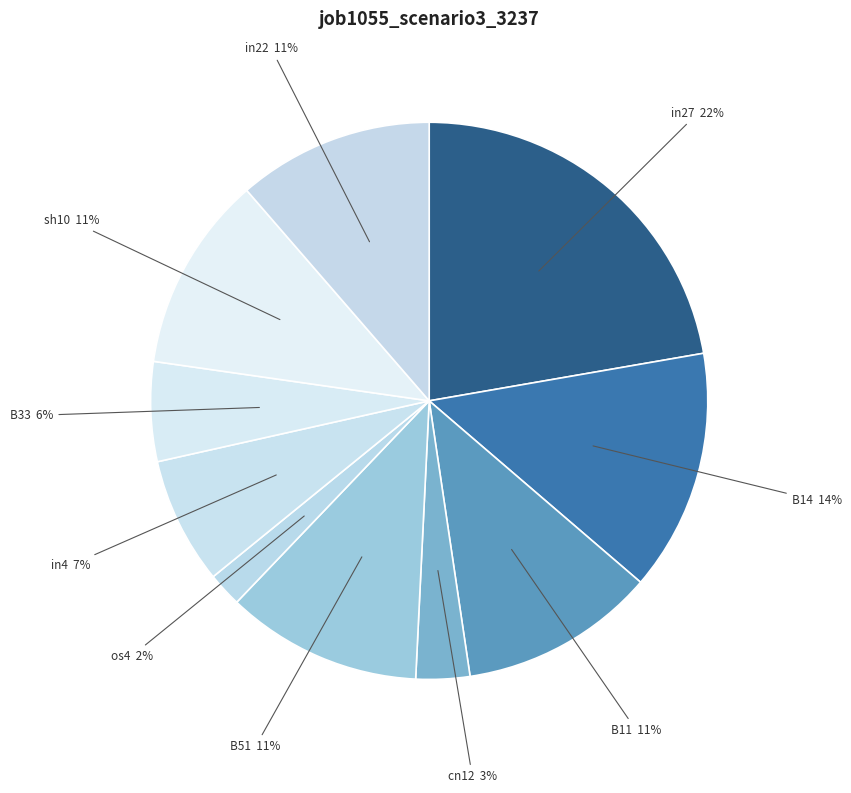

Combined, do os4 and in4 account for over 50%?

No